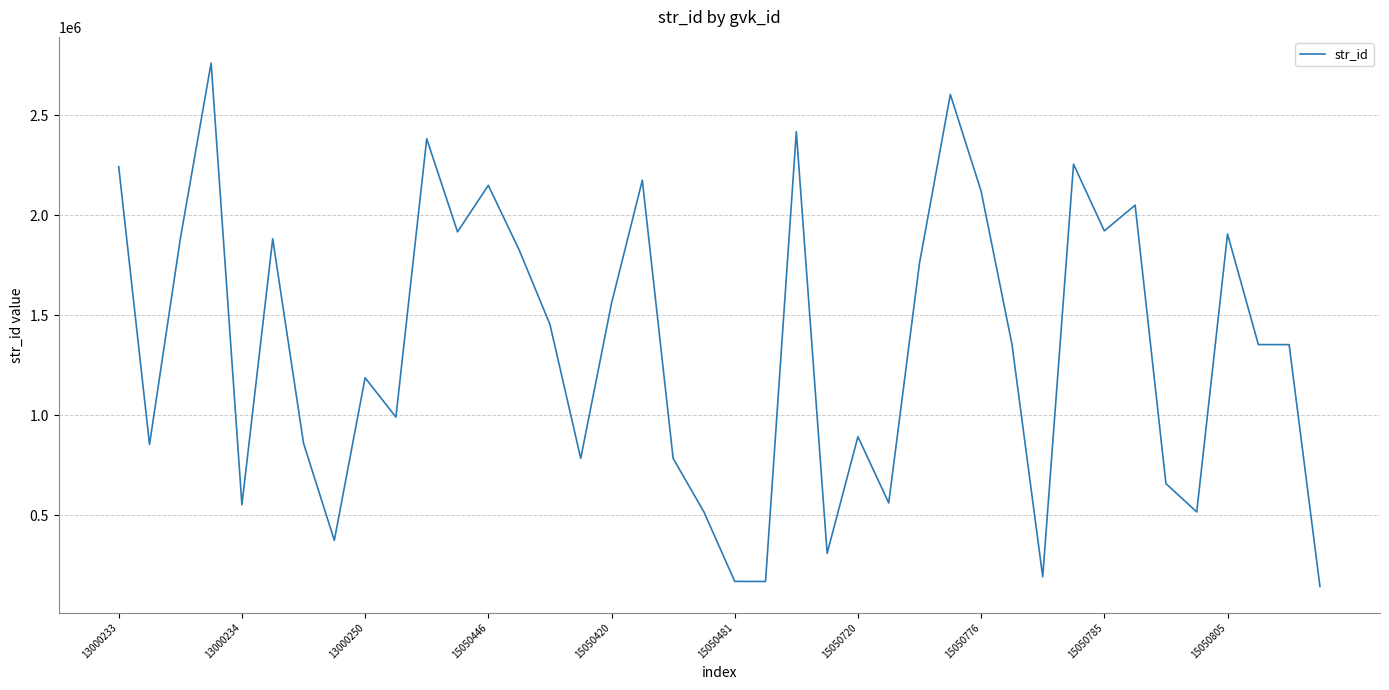

What is the minimum value shown in the chart?

144004